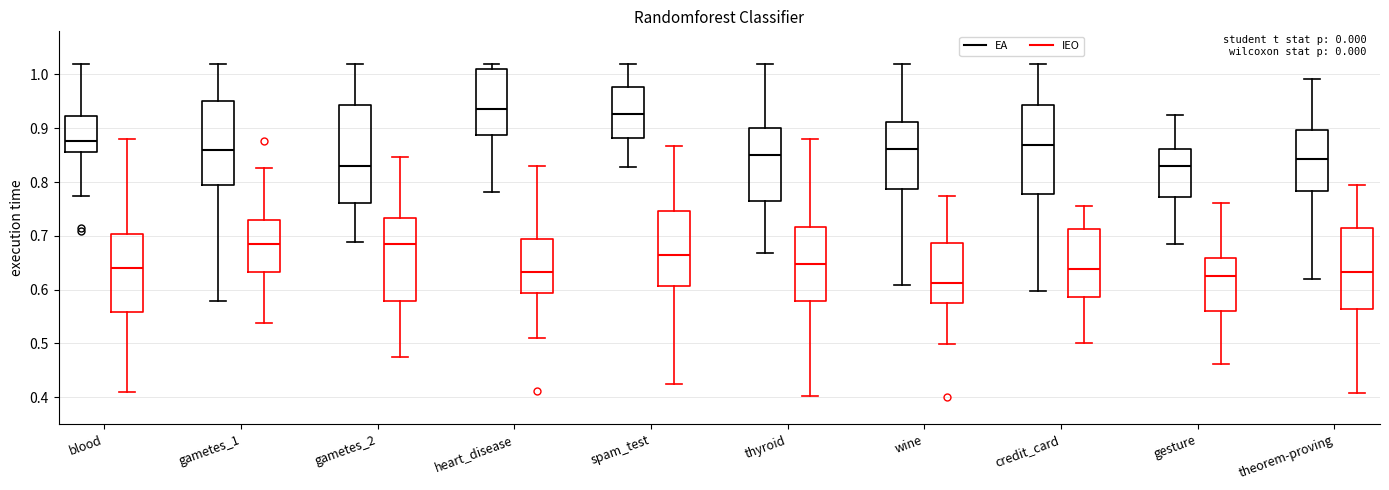

Which box's median line is the lowest?

wine (IEO)